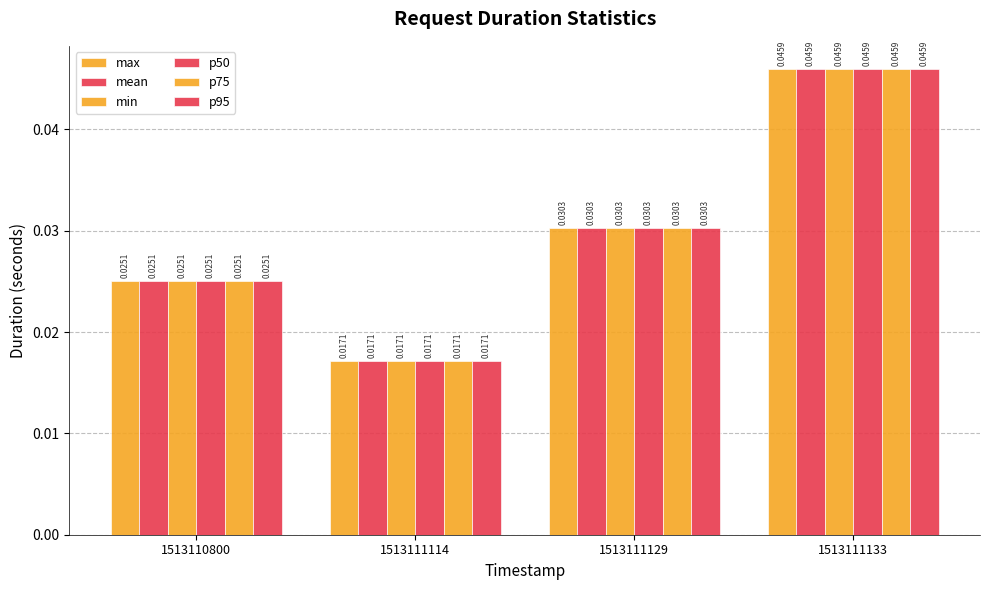

Which series has the widest spread of values?

max